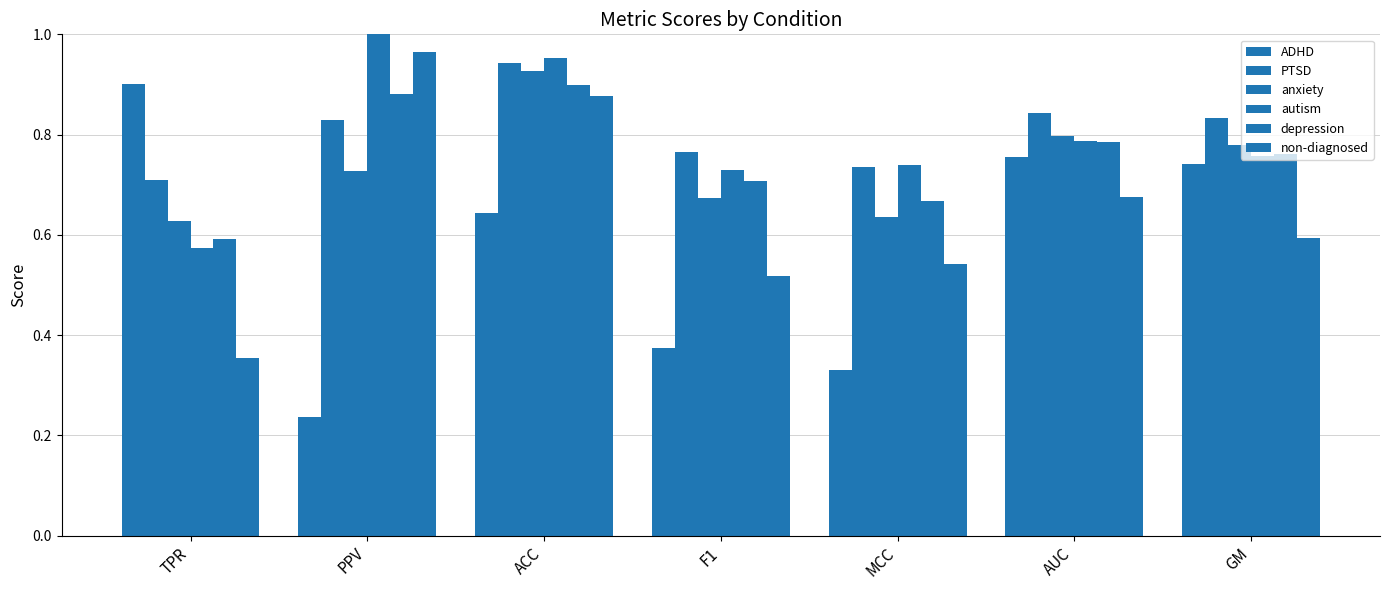

Is the value of ADHD at ACC greater than the value of non-diagnosed at F1?

Yes